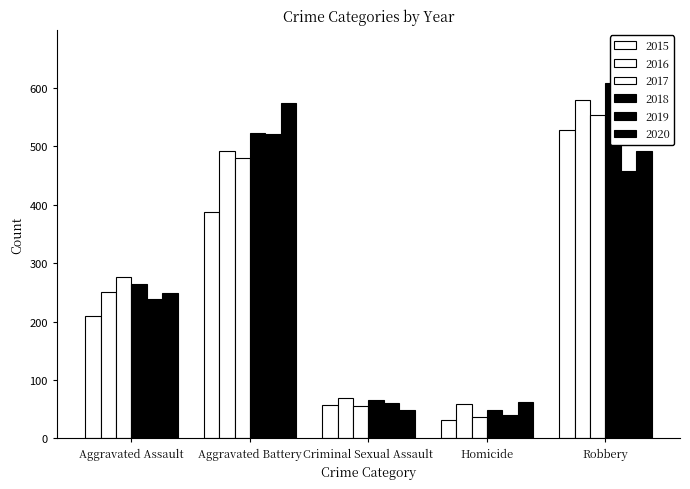

What value does the 2015 series have at Aggravated Battery?

387